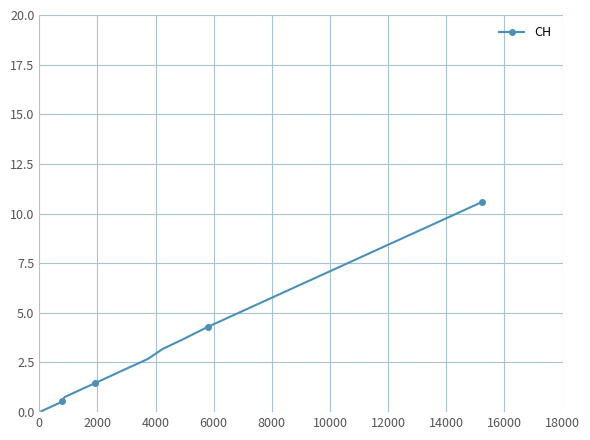

What is the average value?

3.9